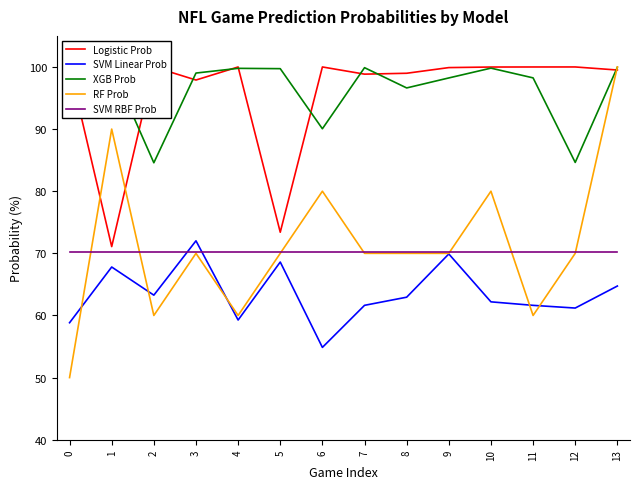

Which series has the widest spread of values?

RF Prob